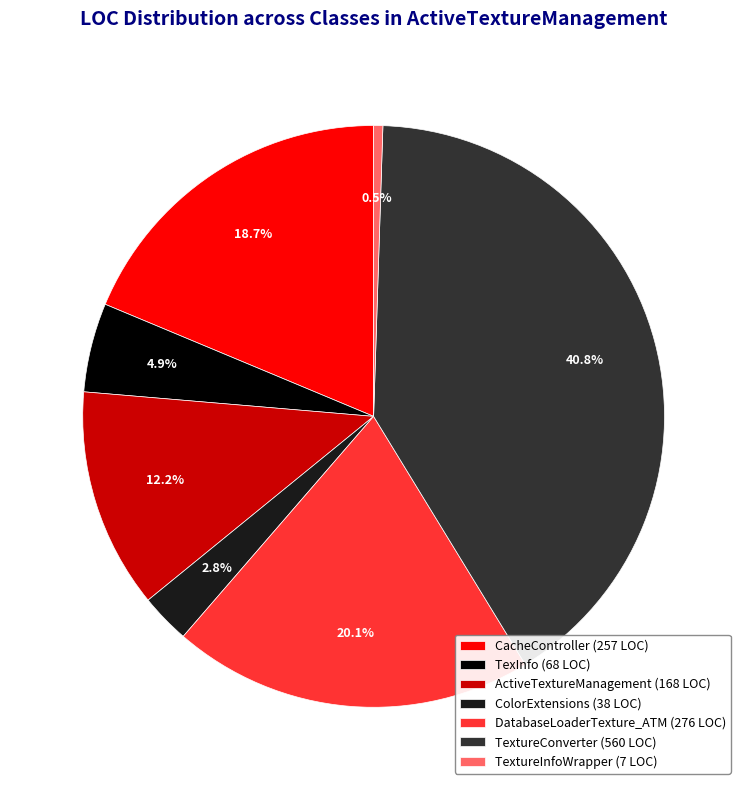

Rank the categories by value from highest to lowest.

TextureConverter, DatabaseLoaderTexture_ATM, CacheController, ActiveTextureManagement, TexInfo, ColorExtensions, TextureInfoWrapper